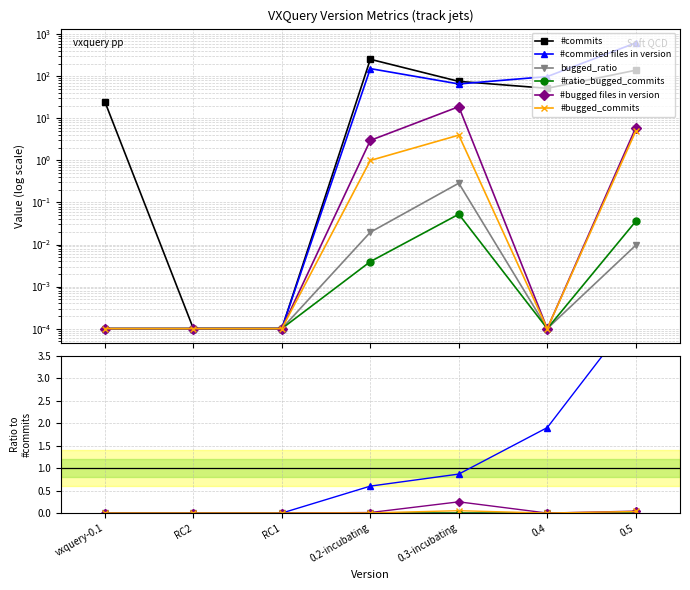

Is this an area chart (filled region under the line)?

No